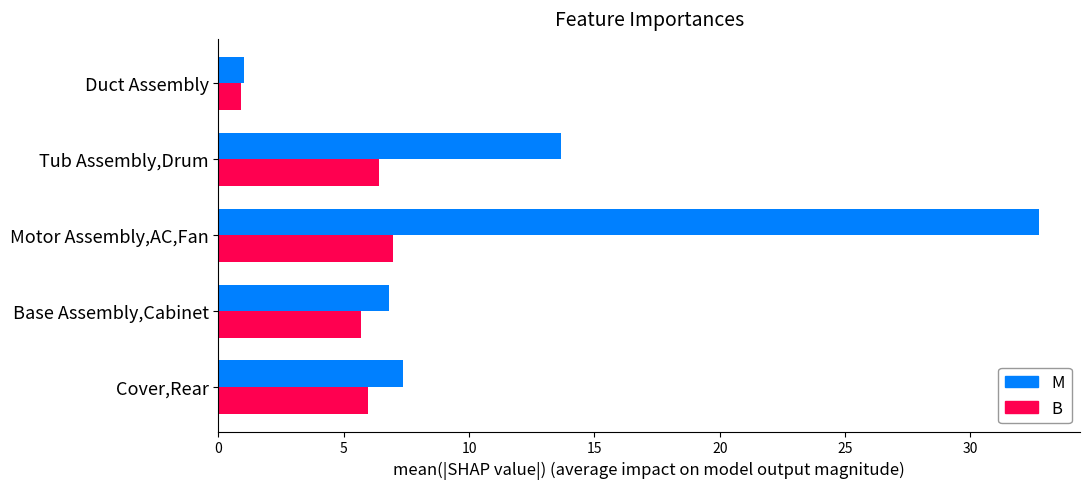

Which series has the largest range (max minus min)?

M